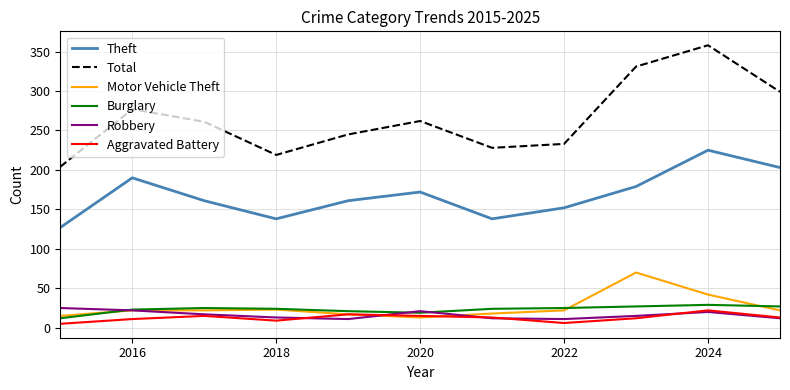

What is the average value of the Aggravated Battery series?

13